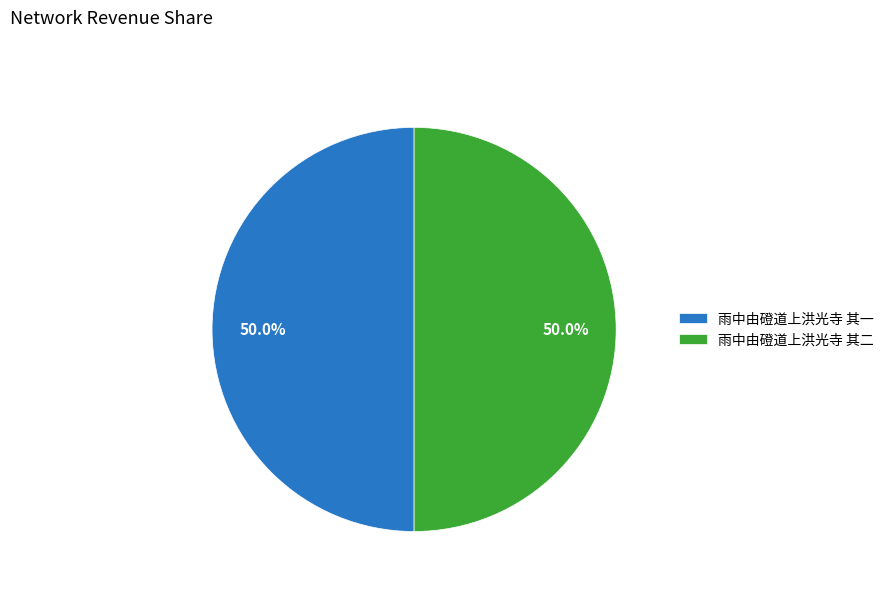

Approximately how many times larger is the value at 雨中由磴道上洪光寺 其二 compared to 雨中由磴道上洪光寺 其一?

1.0